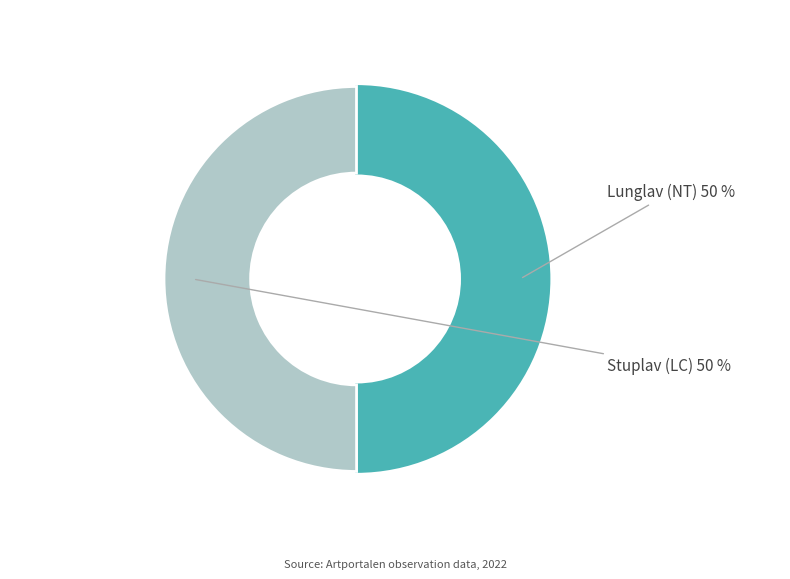

To the nearest percent, what is the average slice percentage?

50%